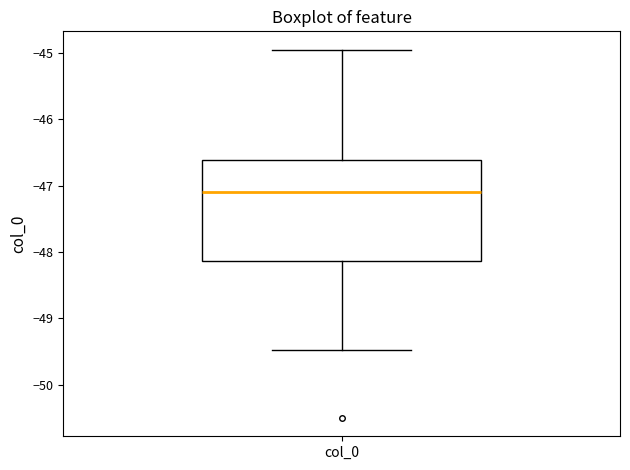

Transcribe this box plot: give where the median line is, the range the box spans, and where the two whiskers end, as read against the y-axis. The values are not printed on the chart, so give them approximately, as read against the axis.

median -47.1, box -48.1 to -46.6, whiskers -49.5 to -45.0